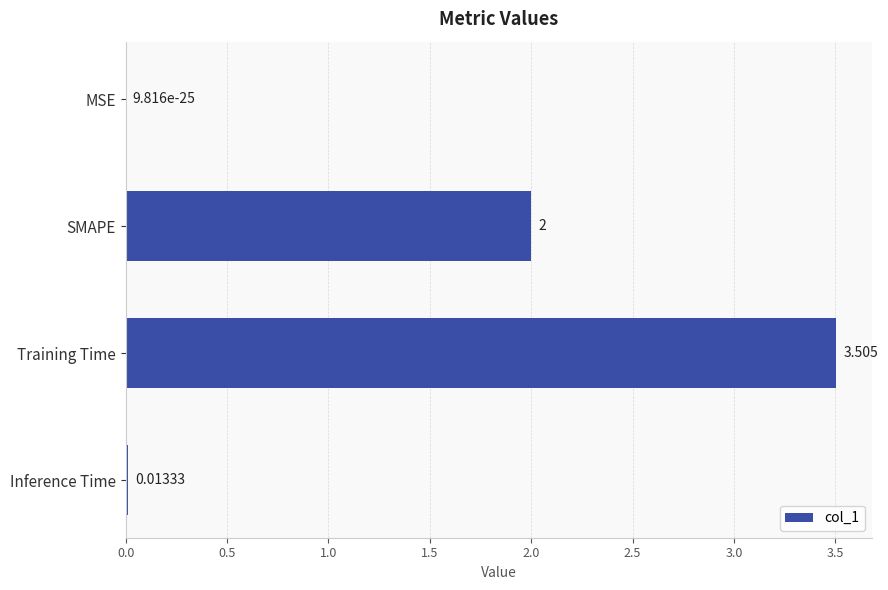

Where is the data nearest to the value 1?

Inference Time